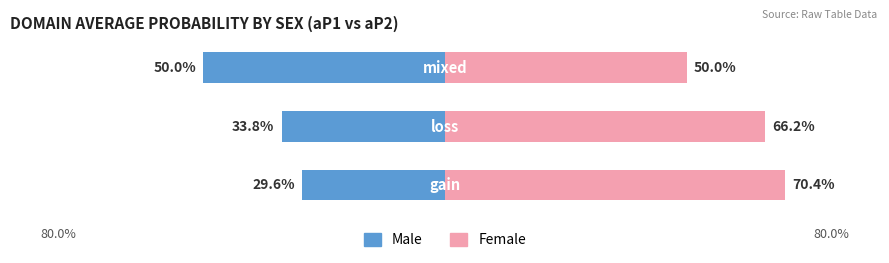

What is the difference between the Female values at 1 and 0?

4.2